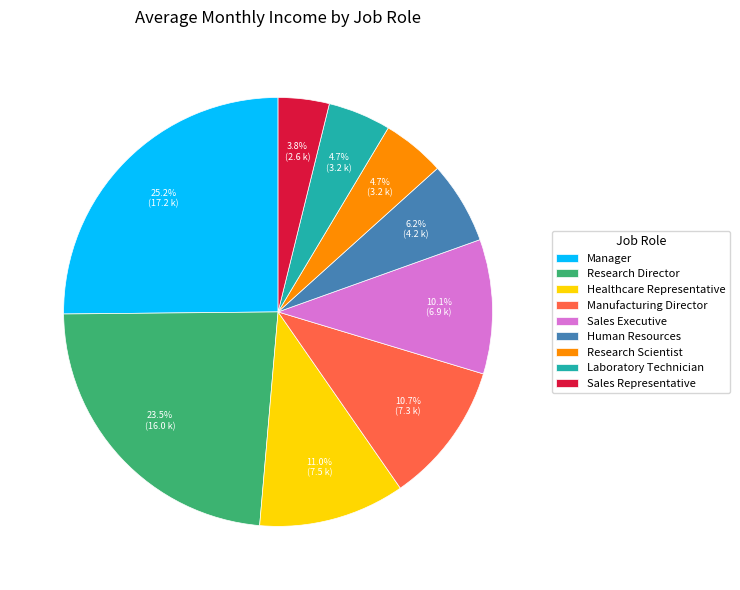

To the nearest percent, what percentage of the pie is Sales Representative?

4%